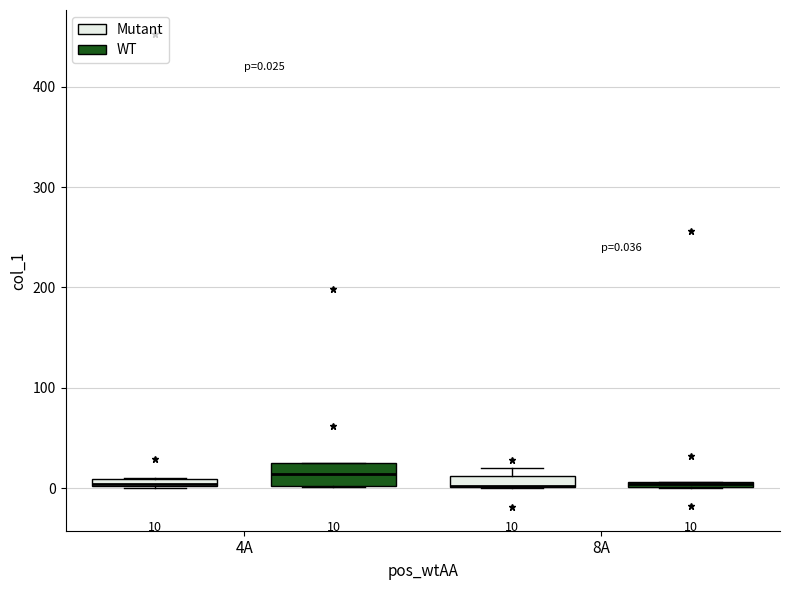

Which box is the tallest, from its lower edge to its upper edge?

4A (WT)